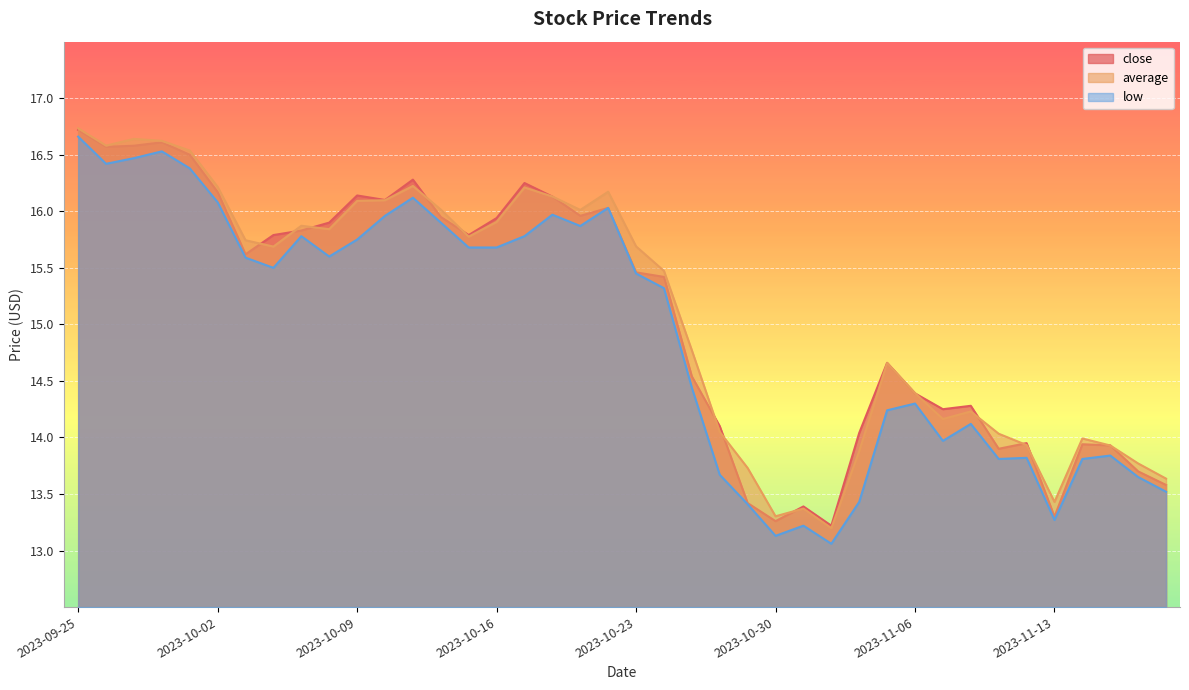

True or false: average and low cross at least once.

False